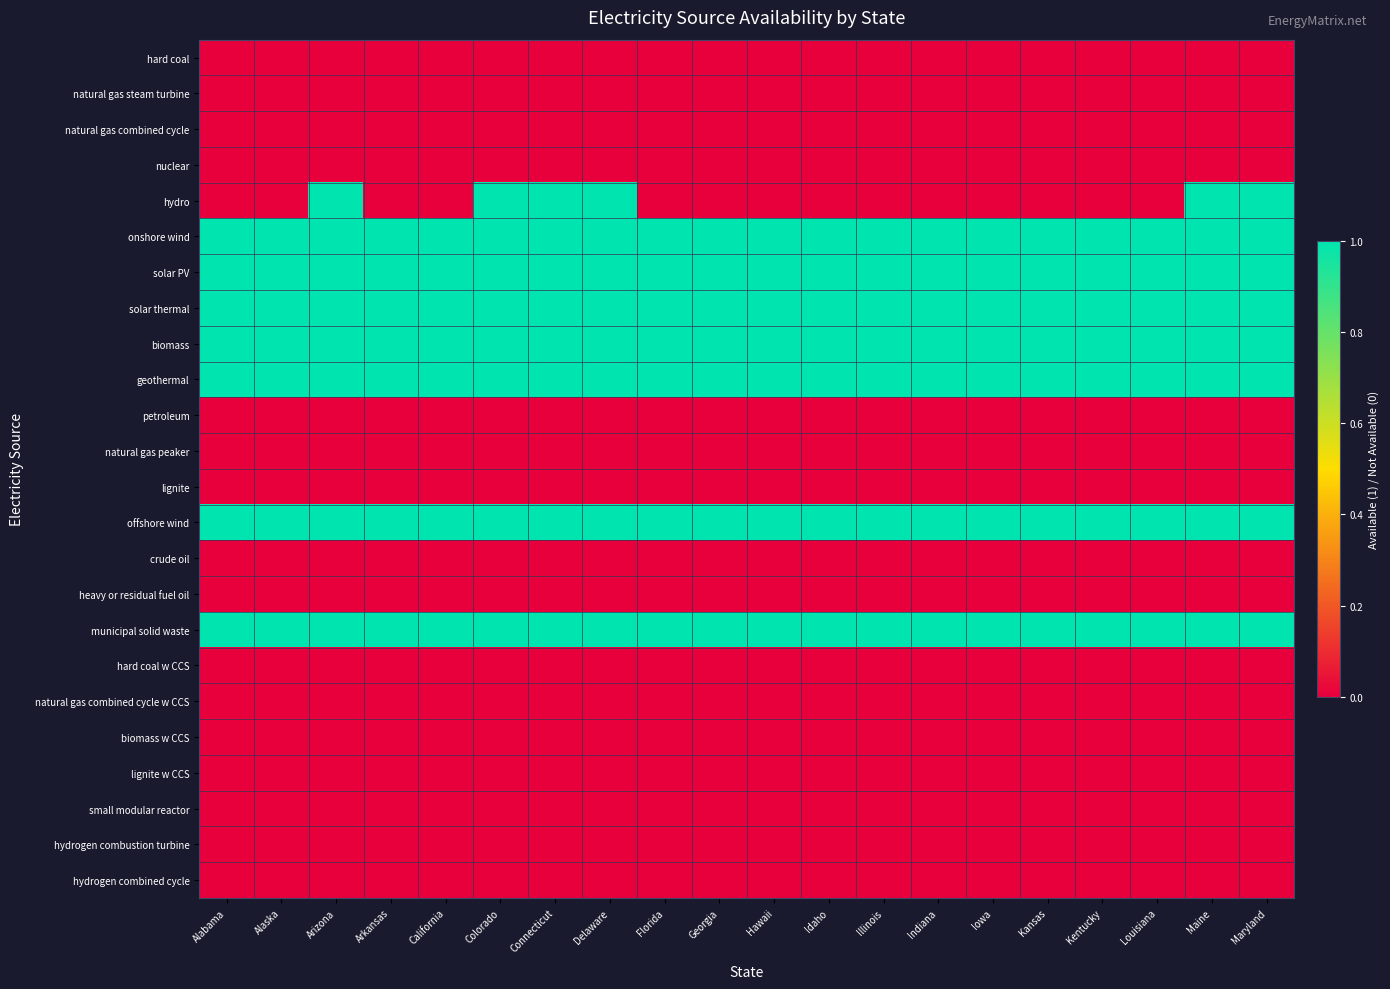

At how many categories does at least one series exceed 0?

20